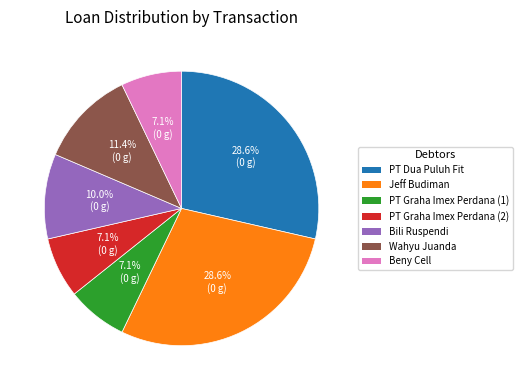

Do PT Graha Imex Perdana (2) and PT Graha Imex Perdana (1) together represent more than half of the pie?

No